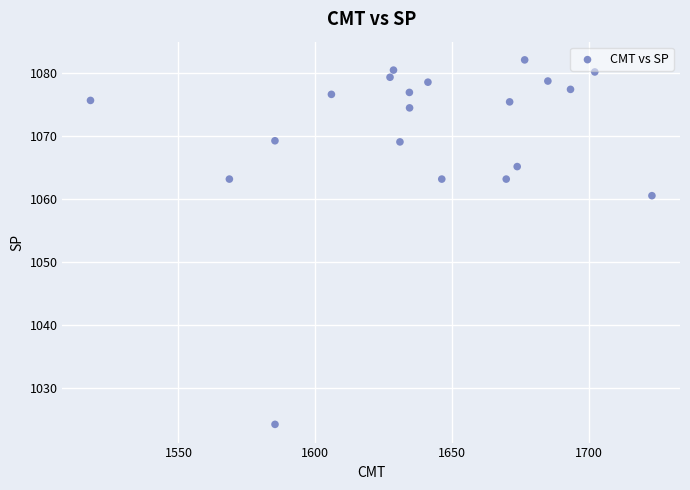

What is the range of Y values (max minus min)?

57.7